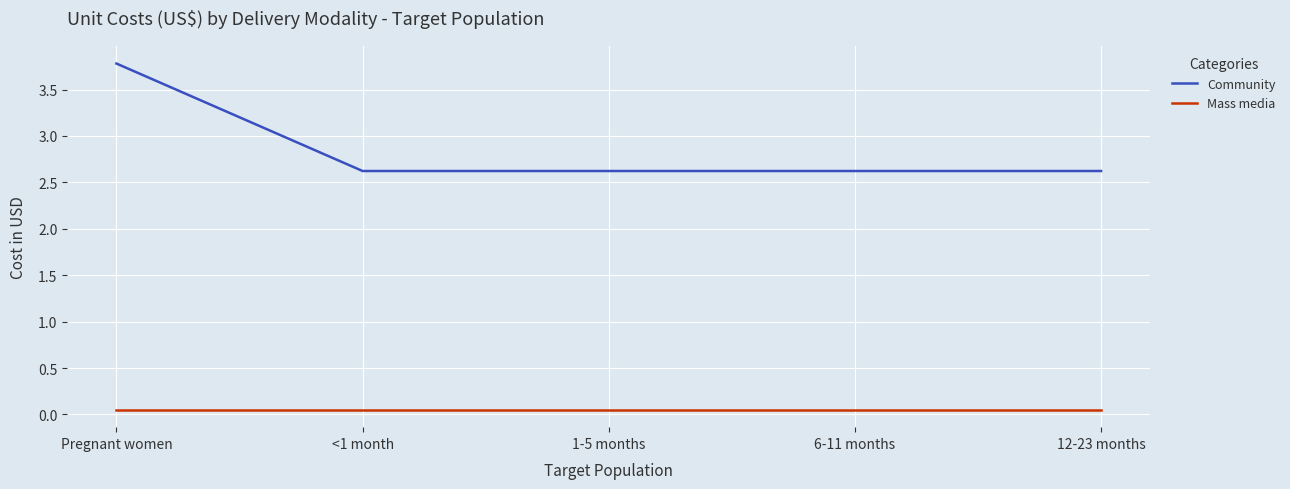

Count the Community values in the range 2 to 3.

4